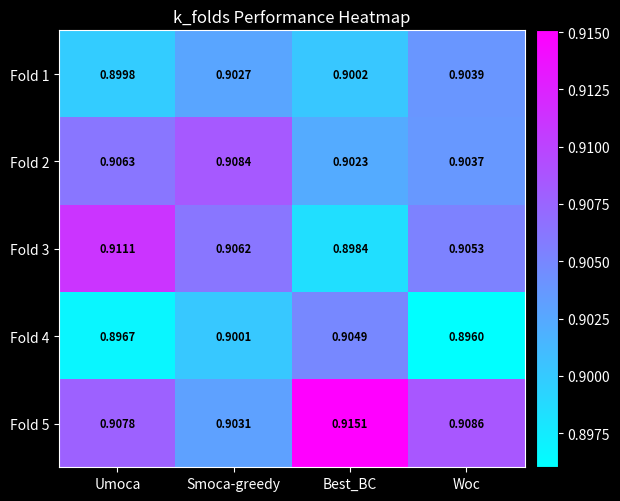

List the labels in order of Fold 1 value, largest first.

Woc, Smoca-greedy, Best_BC, Umoca